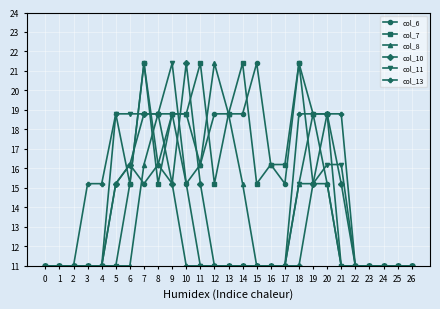

Between 6 and 7, which series saw the biggest shift?

col_7